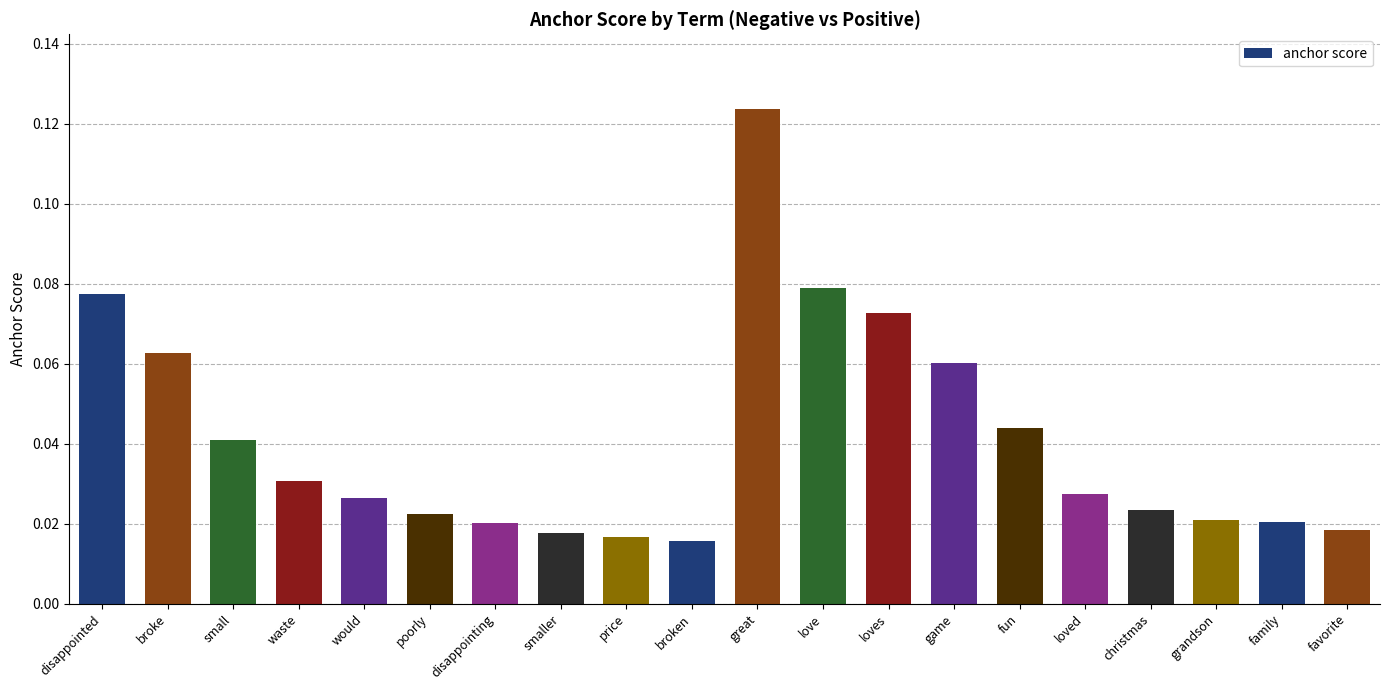

Which label corresponds to the largest value in the chart?

great